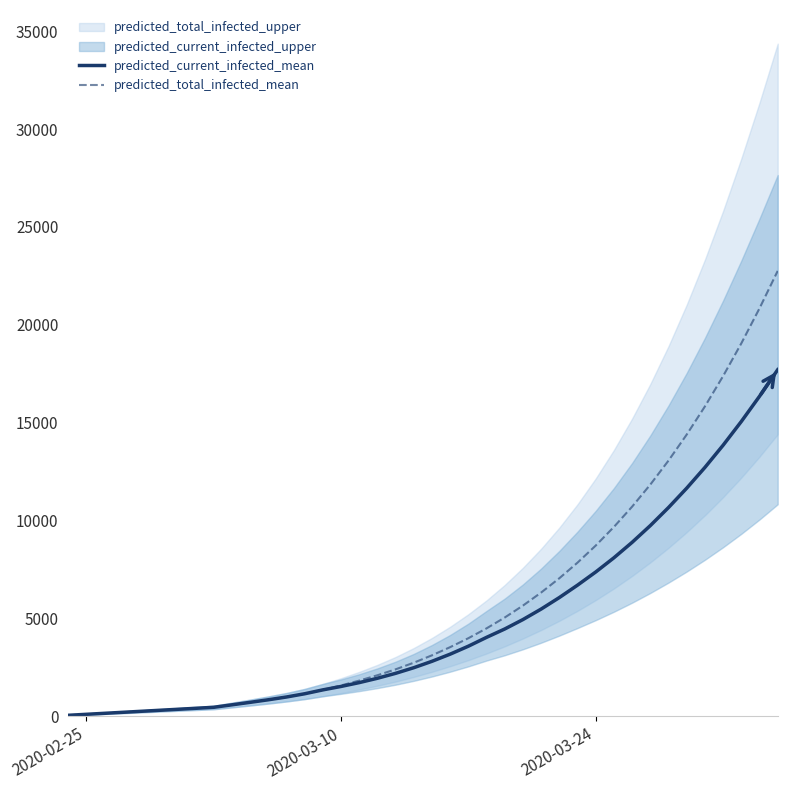

True or false: predicted_current_infected_mean and predicted_total_infected_mean cross at least once.

False